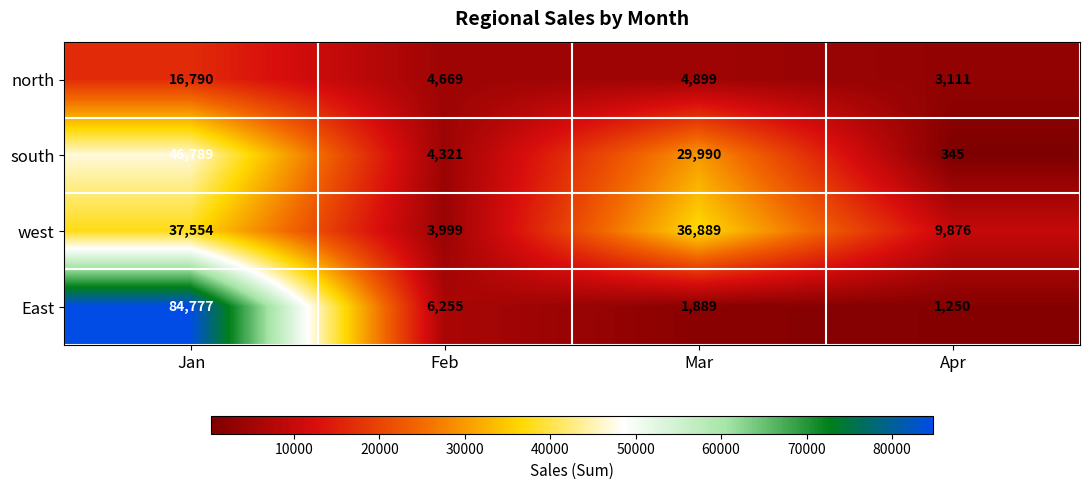

Is it true that south equals 9356 at Mar?

False